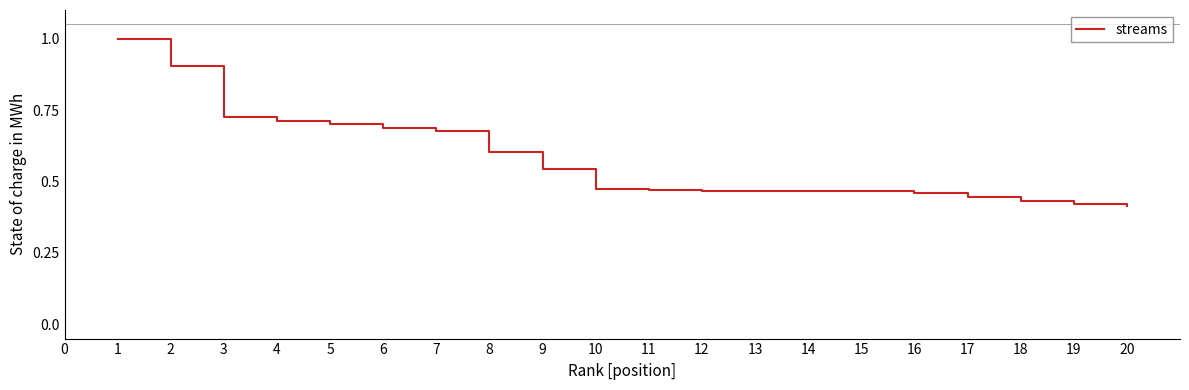

What is the maximum value shown in the chart?

1.0